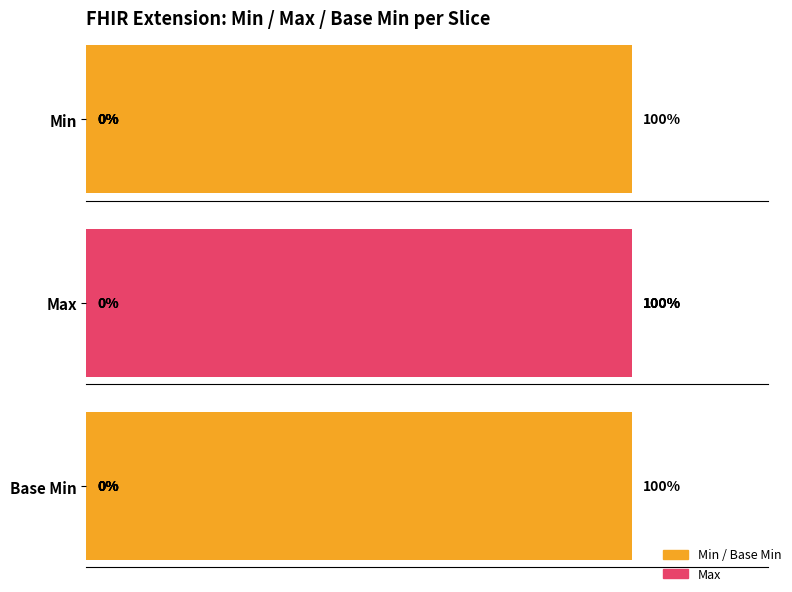

What is the difference between the maximum and minimum values in the Base Min series?

1